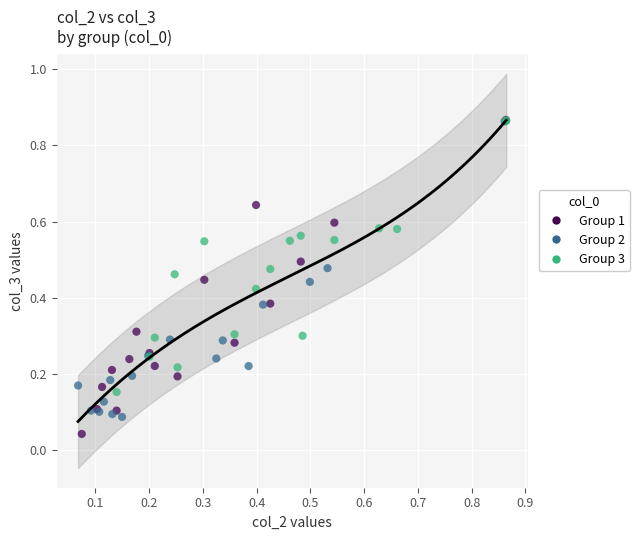

Which series has the largest Y range (max minus min)?

Group 1